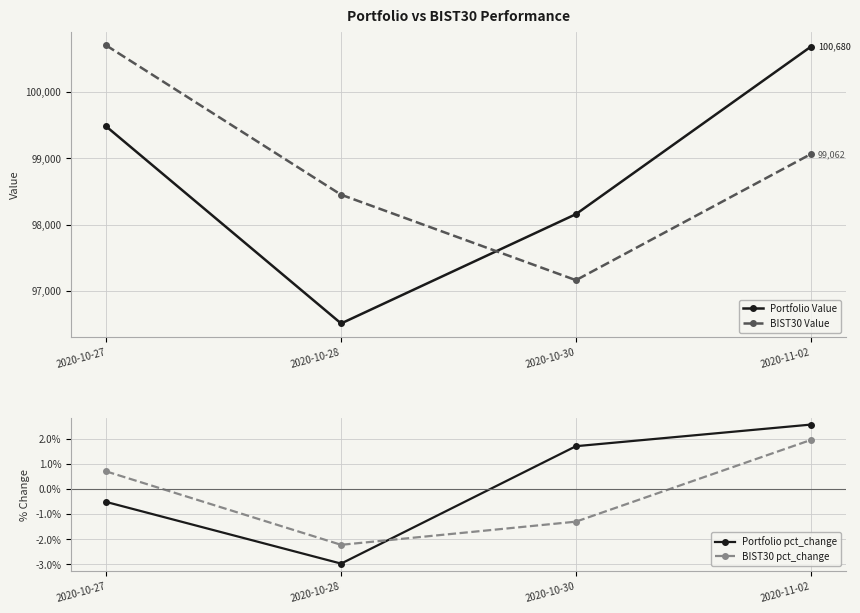

At which label does BIST30 Value reach its minimum?

2020-10-30